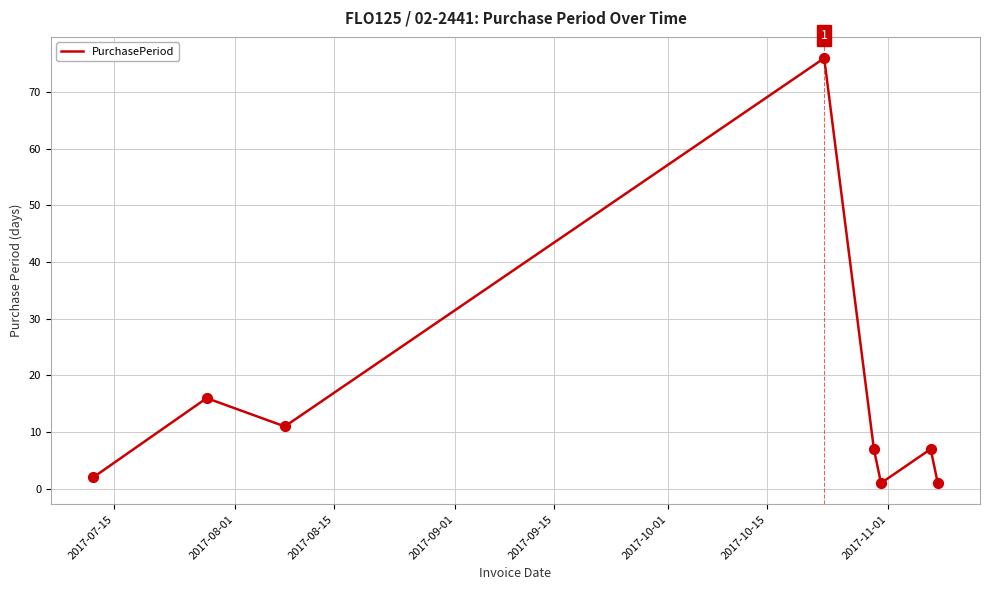

What is the average value?

15